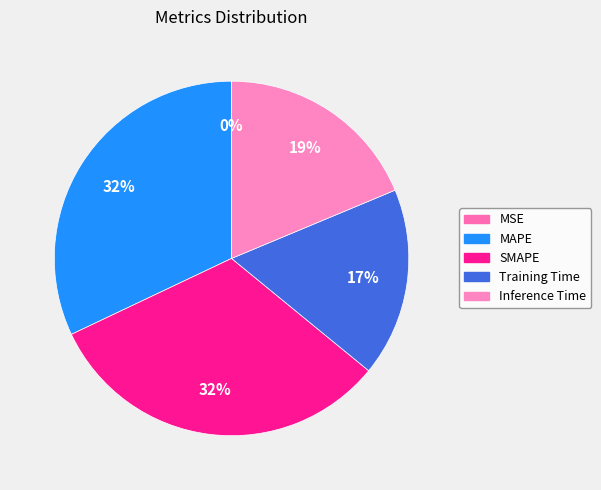

Which category has the smallest portion of the pie?

MSE